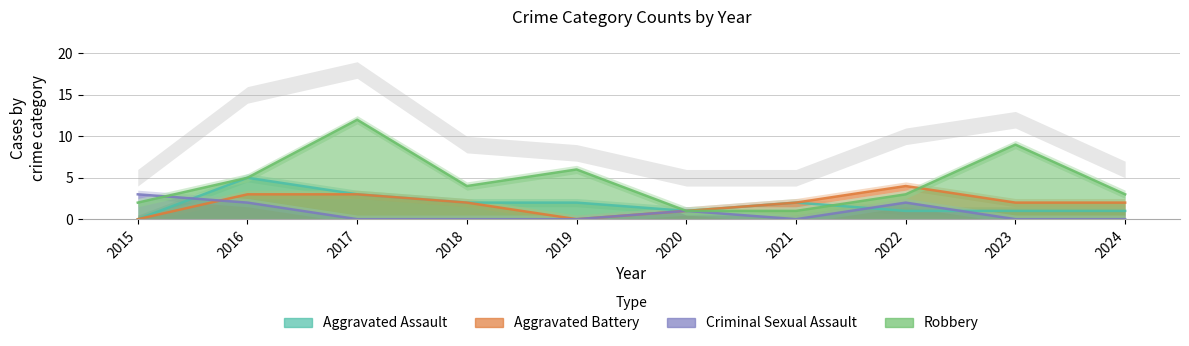

Between 2020 and 2021, which series saw the biggest shift?

Aggravated Assault